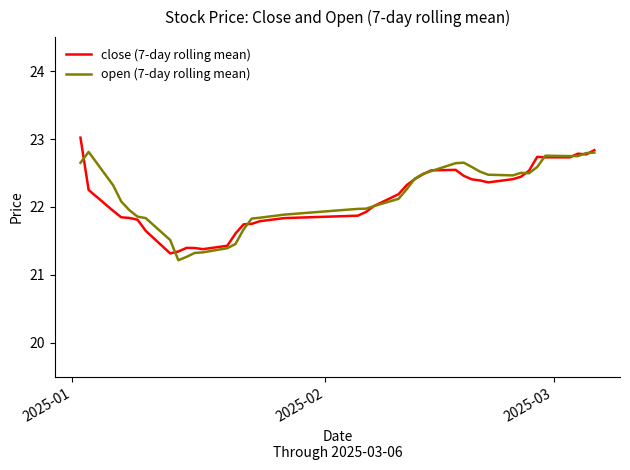

What is the smallest value displayed?

21.2